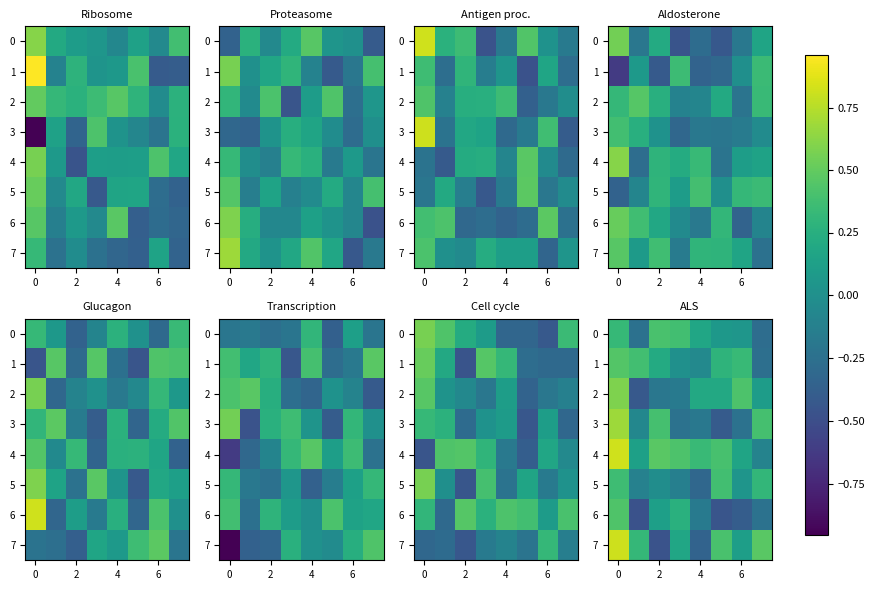

How many values in the row_5 series exceed 0?

4